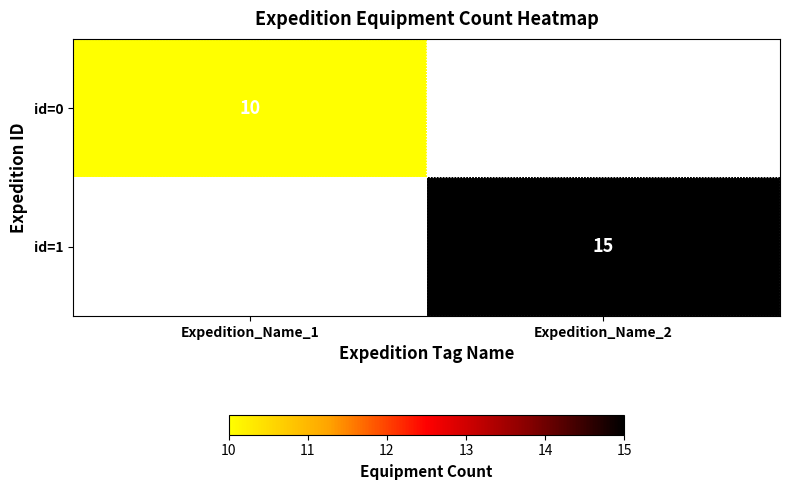

Count the number of categories in the chart.

2